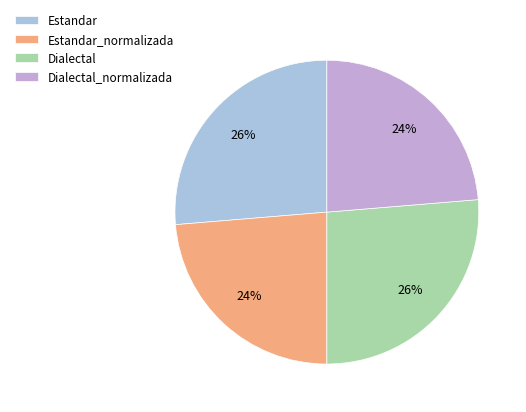

Is it true that Dialectal_normalizada is 15% of the pie?

False